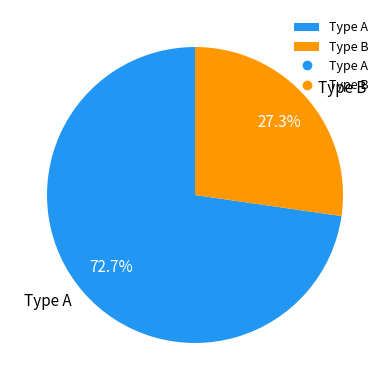

What is the smallest slice in the pie chart?

Type B